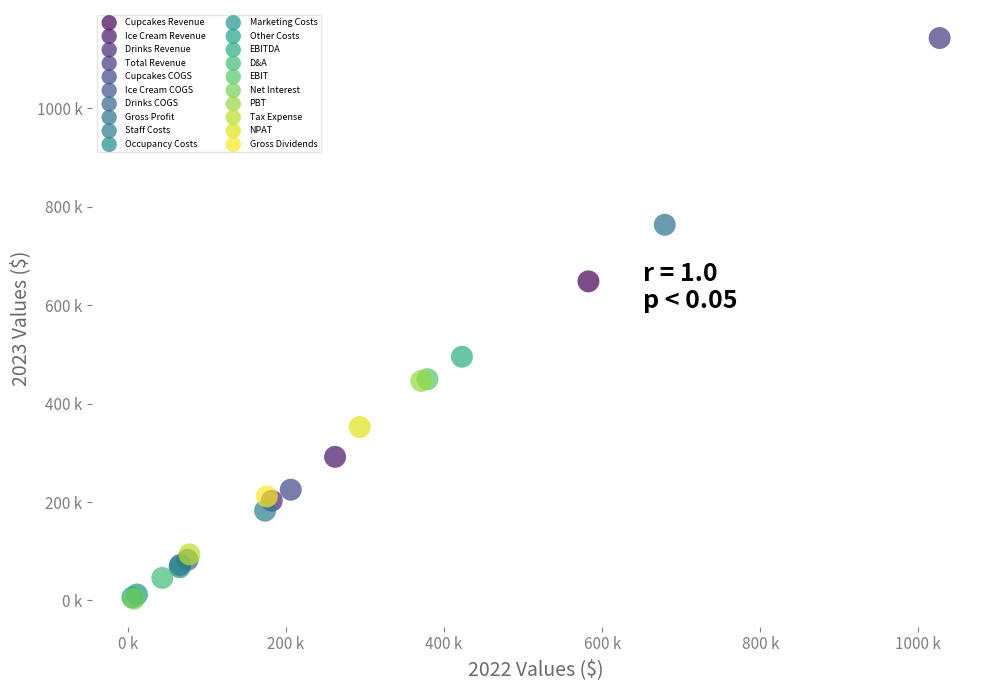

What are all the series names shown in the legend?

Cupcakes Revenue, Ice Cream Revenue, Drinks Revenue, Total Revenue, Cupcakes COGS, Ice Cream COGS, Drinks COGS, Gross Profit, Staff Costs, Occupancy Costs, Marketing Costs, Other Costs, EBITDA, D&A, EBIT, Net Interest, PBT, Tax Expense, NPAT, Gross Dividends